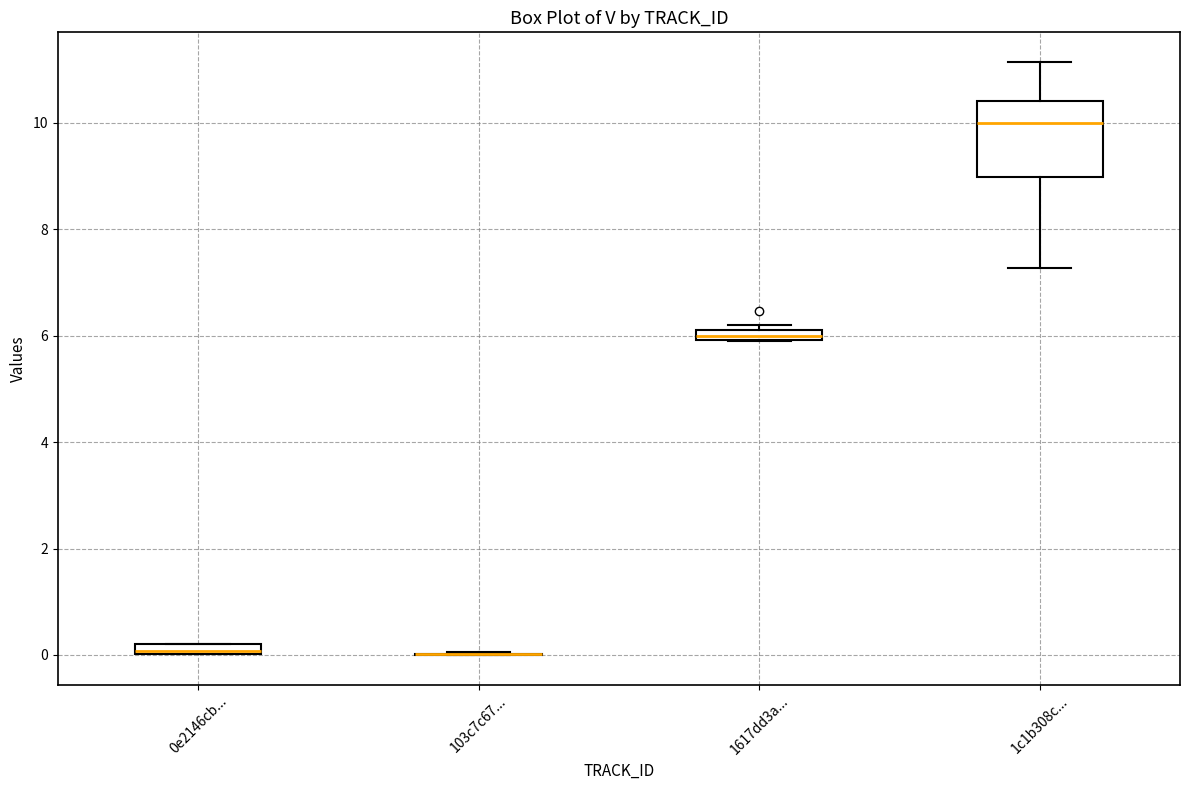

Which box is the tallest, from its lower edge to its upper edge?

1c1b308c...